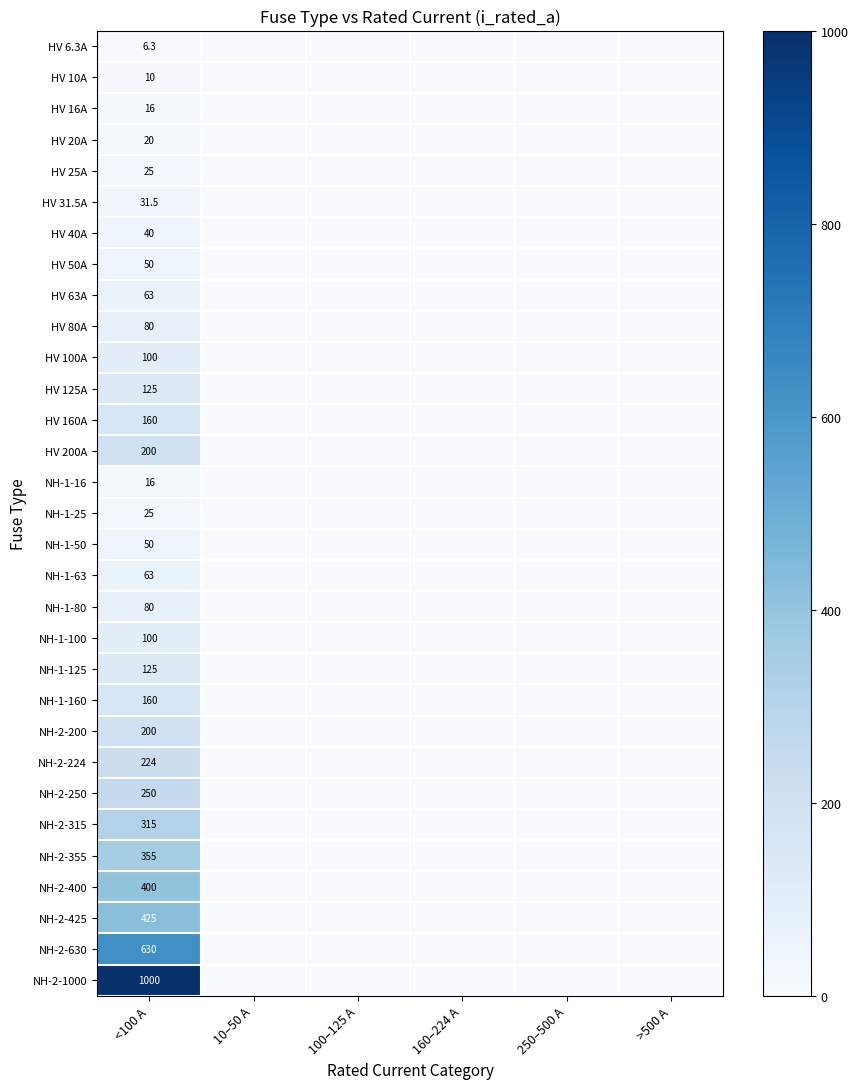

The NH-2-630 series shows 630.0 at <100 A. True or false?

True